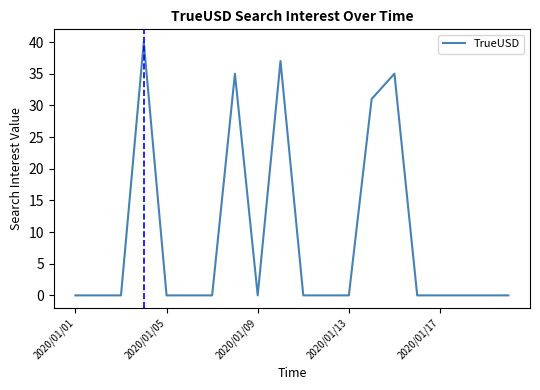

What is the maximum value shown in the chart?

40